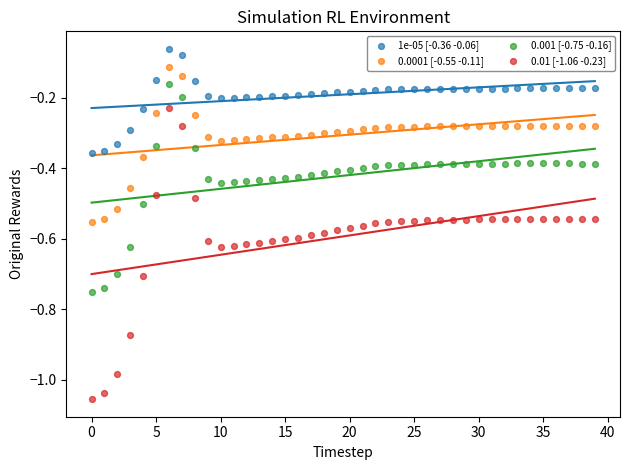

Which series reaches the minimum Y coordinate?

0.01 [-1.06 -0.23]